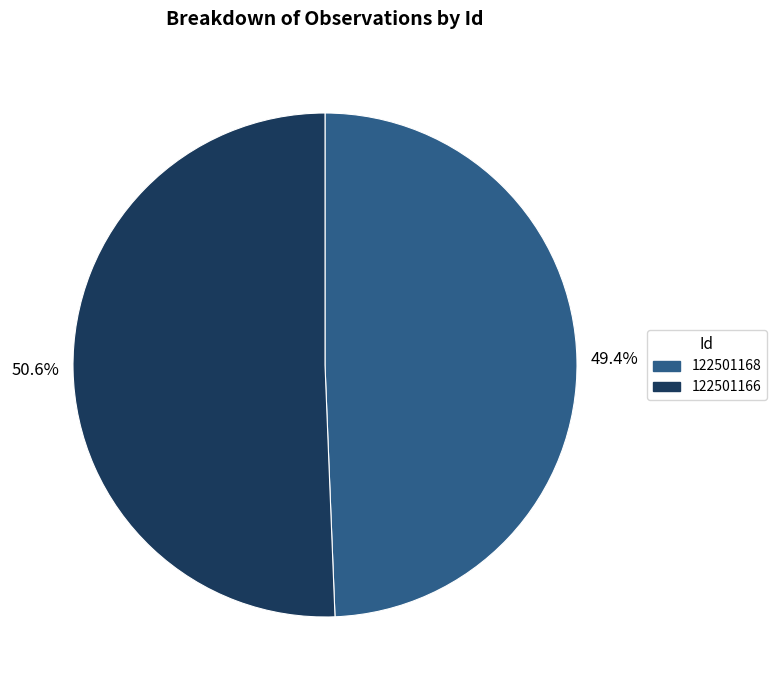

Which category has the smallest portion of the pie?

122501168